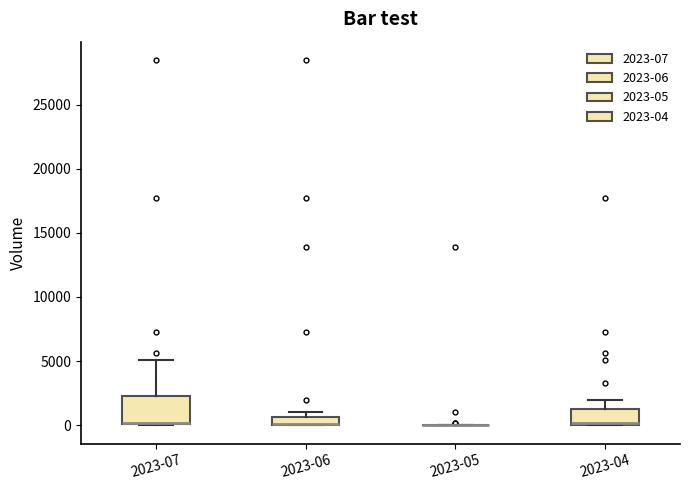

Comparing the boxes themselves (not the whiskers), which one is the tallest?

2023-07